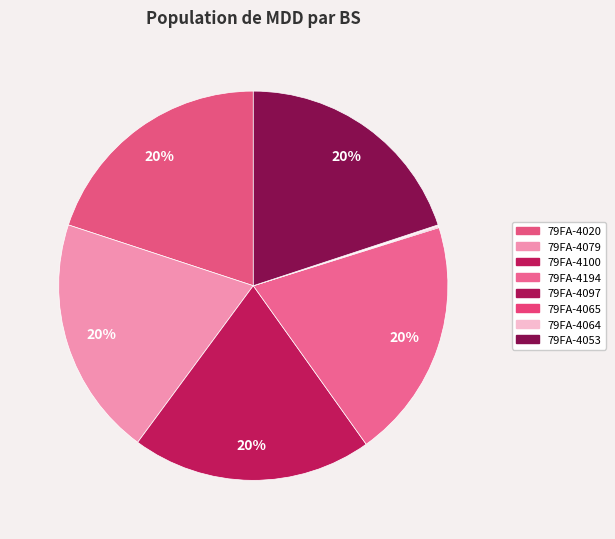

Count the number of slices in the pie.

8